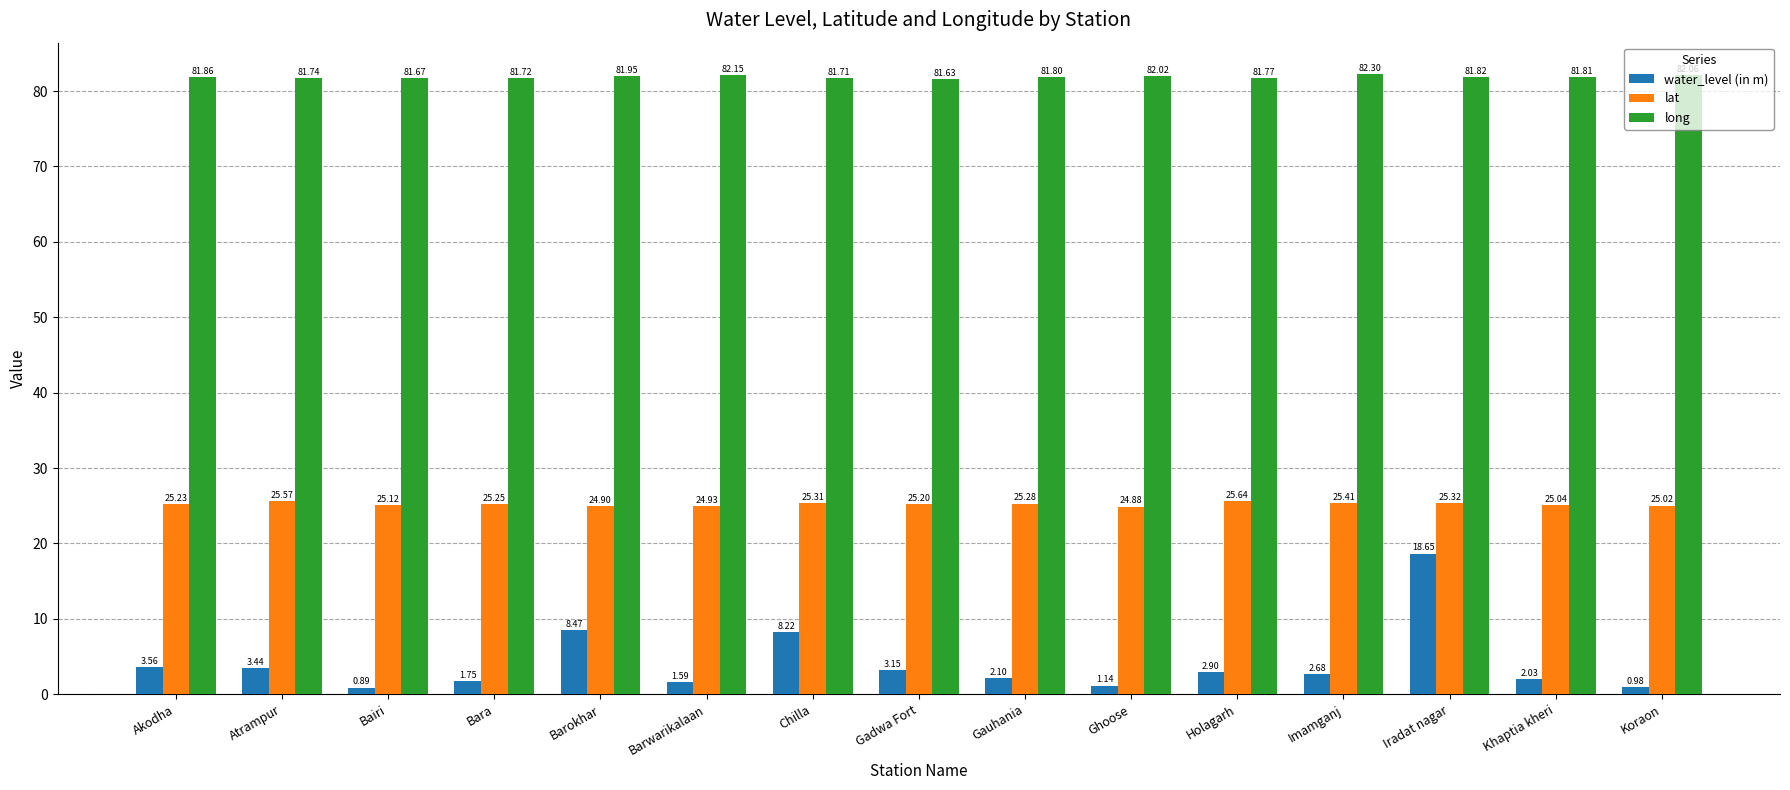

Does the chart contain stacked bars?

No